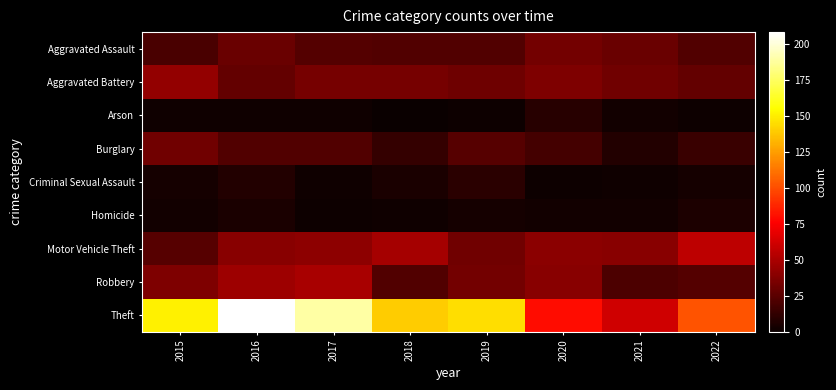

What is the difference between the highest and lowest values at 2020?

79